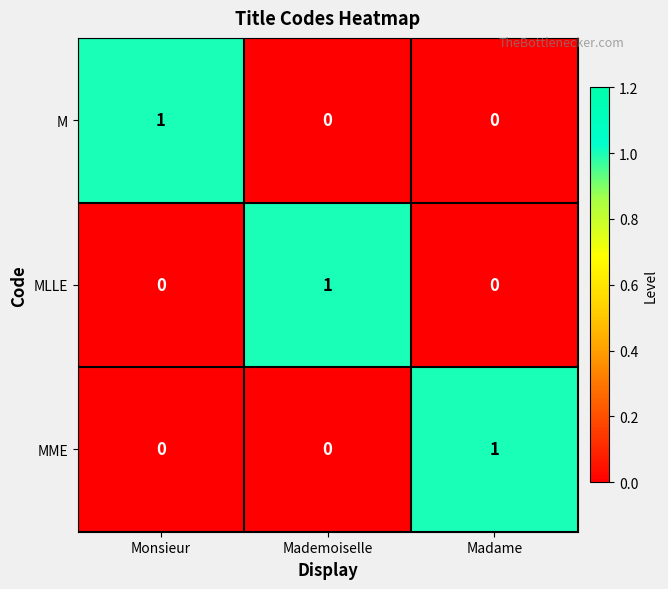

At how many categories does at least one series exceed 0?

3